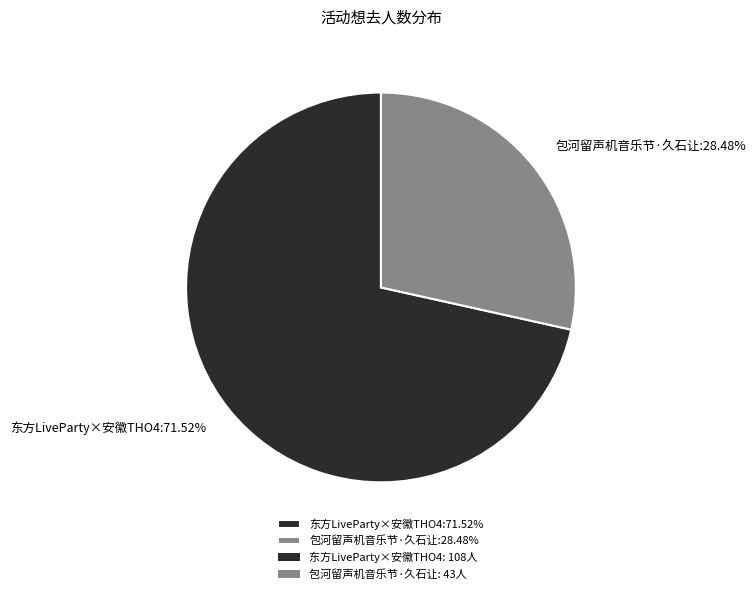

Which has a higher value, 包河留声机音乐节·久石让:28.48% or 东方LiveParty×安徽THO4:71.52%?

东方LiveParty×安徽THO4:71.52%